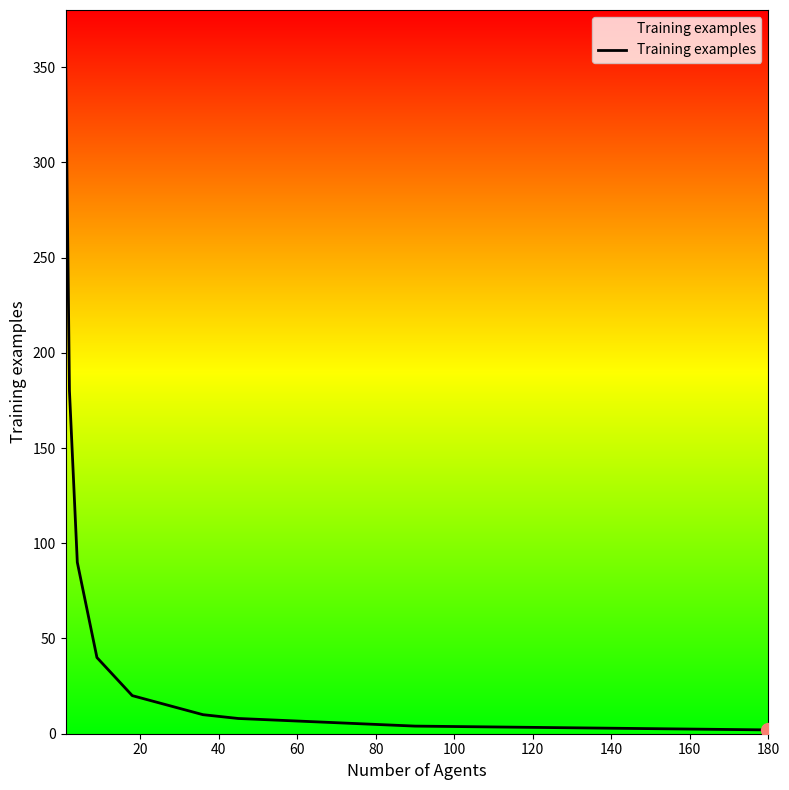

What is the difference between the maximum and minimum values?

358